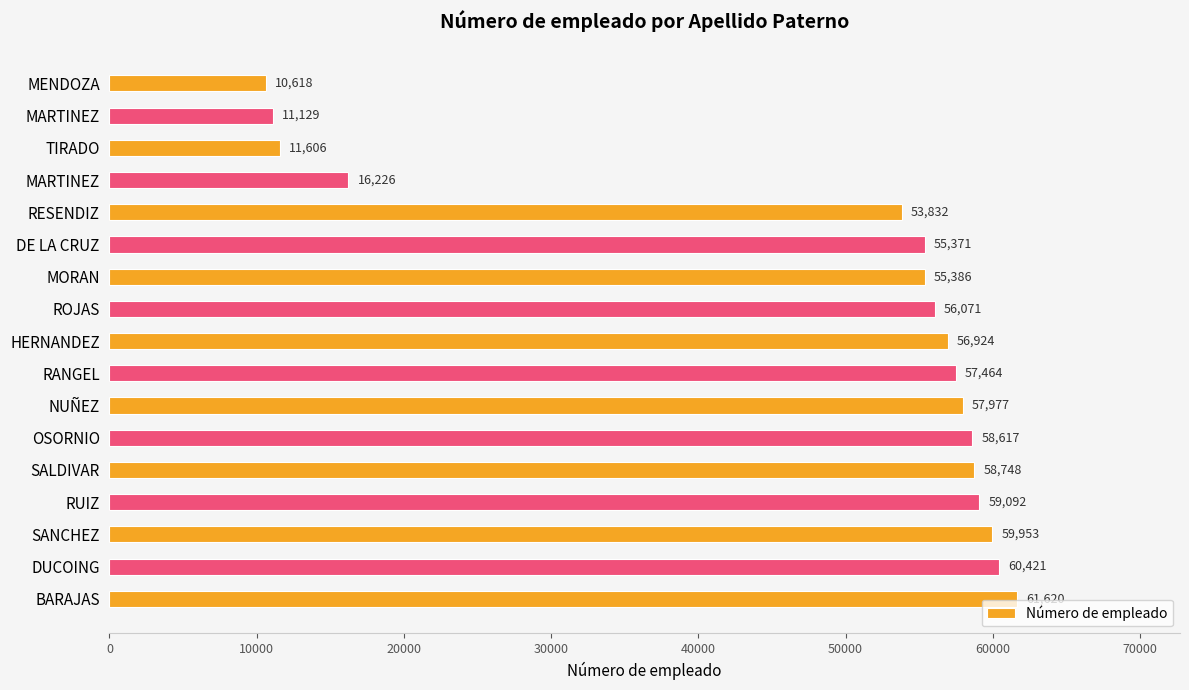

At which label is the value closest to 36119?

RESENDIZ